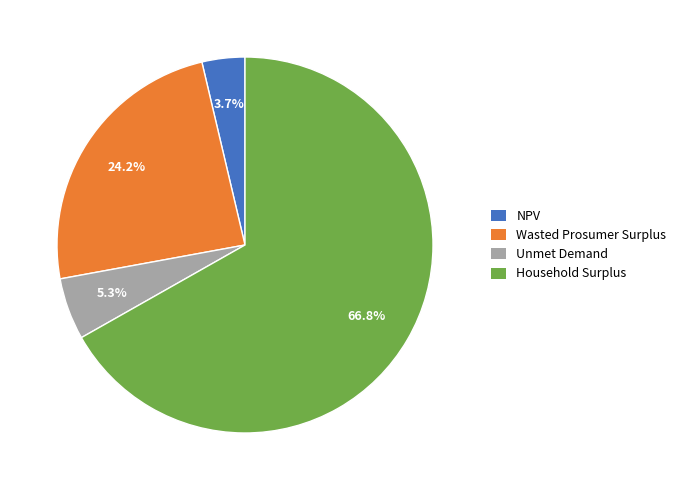

To the nearest percent, what percentage of the pie is NPV?

4%